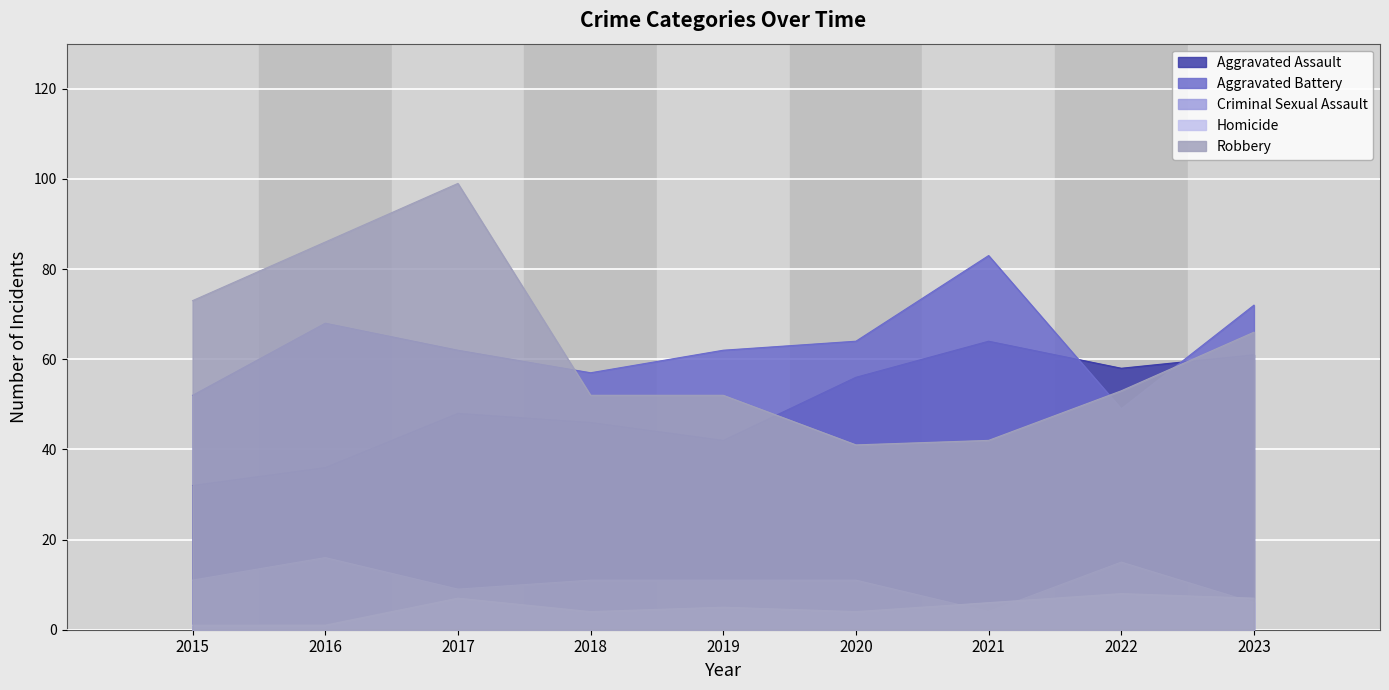

After their last crossing, which series has the higher values: Robbery or Aggravated Assault?

Robbery